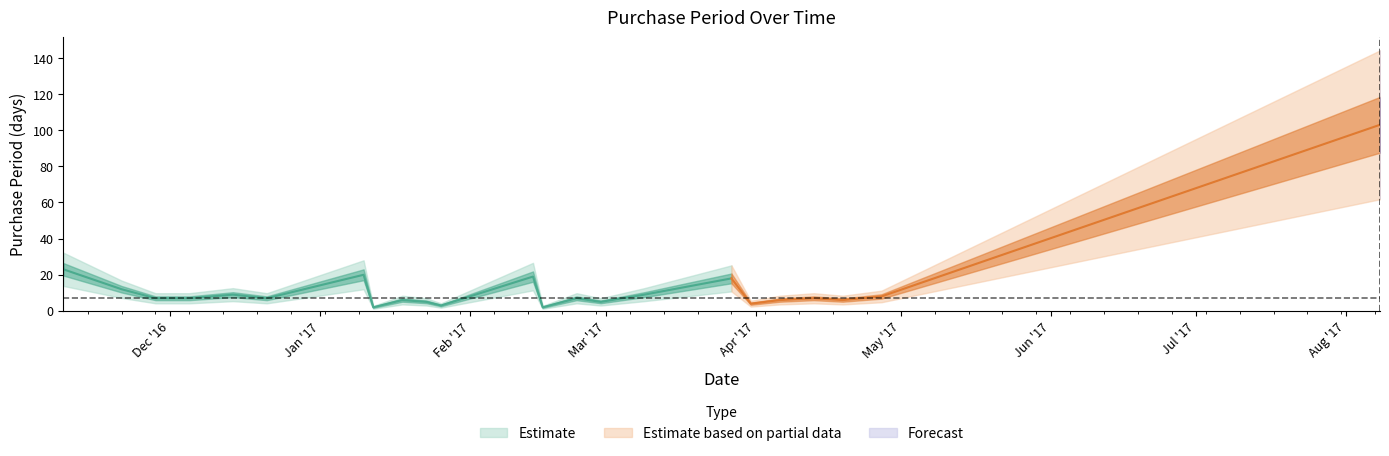

Where does the data first go above 7?

2016-11-09